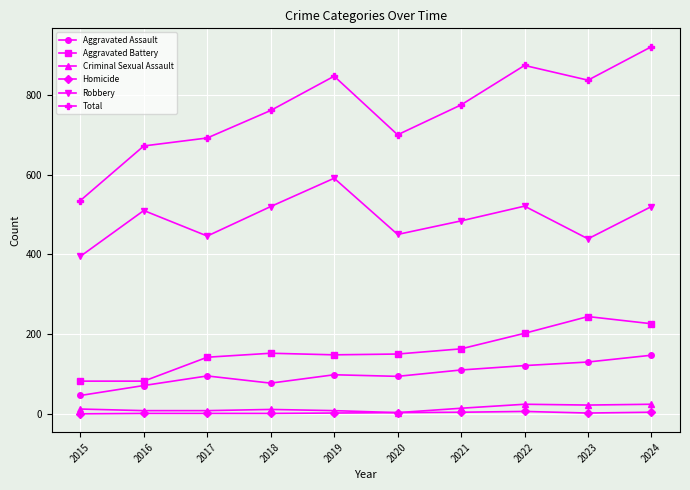

True or false: Robbery and Total cross at least once.

False